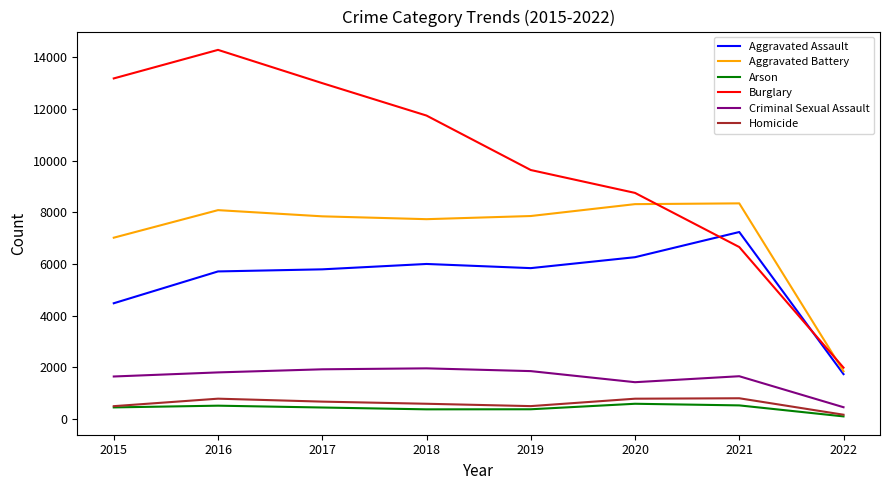

Where is Criminal Sexual Assault nearest to the value 1207?

2020